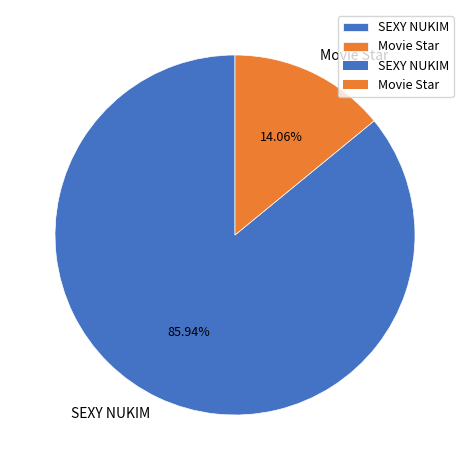

What is the ratio of the value at Movie Star to the value at SEXY NUKIM?

0.2